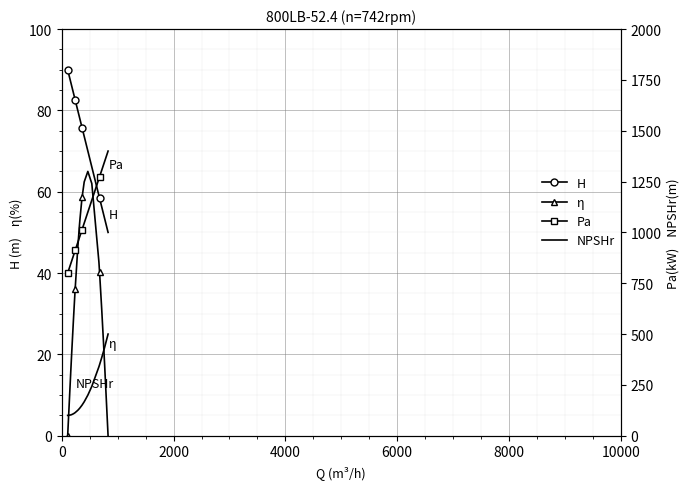

Reading left to right, what are all the values shown in this chart?

H: 90.0	86.9	86.1	84.4	83.2	82.6	80.0	78.4	77.8	76.0	75.7	73.6	70.0	66.1	59.1	58.5	56.3	54.5	53.4	50.0
η: 0.0	15.9	20.0	28.2	33.4	36.0	46.2	51.4	53.2	58.0	58.6	62.4	65.0	62.0	42.7	40.4	31.2	22.7	17.5	0.0
Pa: 40.0	42.3	42.9	44.2	45.1	45.6	47.5	48.7	49.1	50.5	50.7	52.3	55.0	57.9	63.2	63.7	65.3	66.6	67.4	70.0
NPSHr: 5.0	5.1	5.2	5.4	5.6	5.7	6.3	6.7	6.9	7.4	7.5	8.4	10.0	12.1	17.0	17.4	19.2	20.8	21.7	25.0